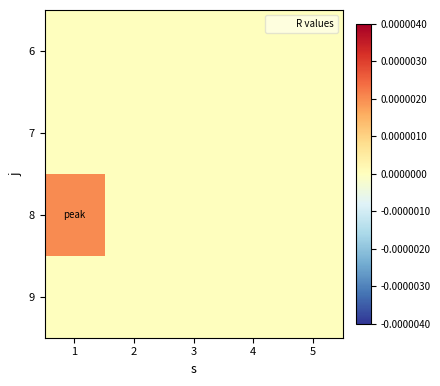

List the series in order of their peak value, lowest first.

6, 7, 9, 8